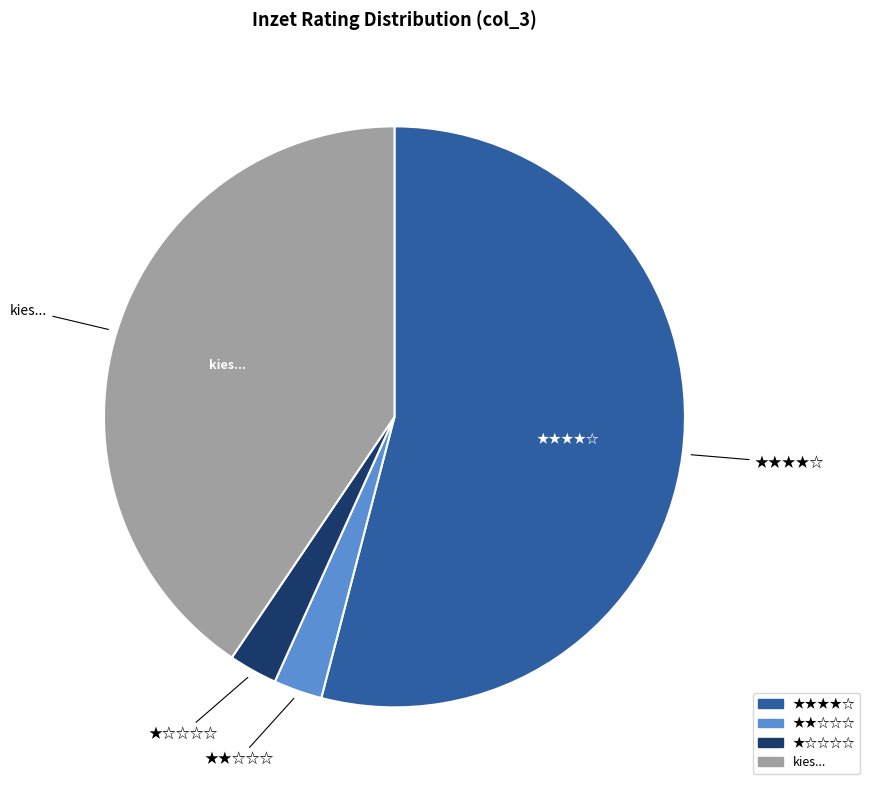

Is there a majority slice in this chart?

Yes